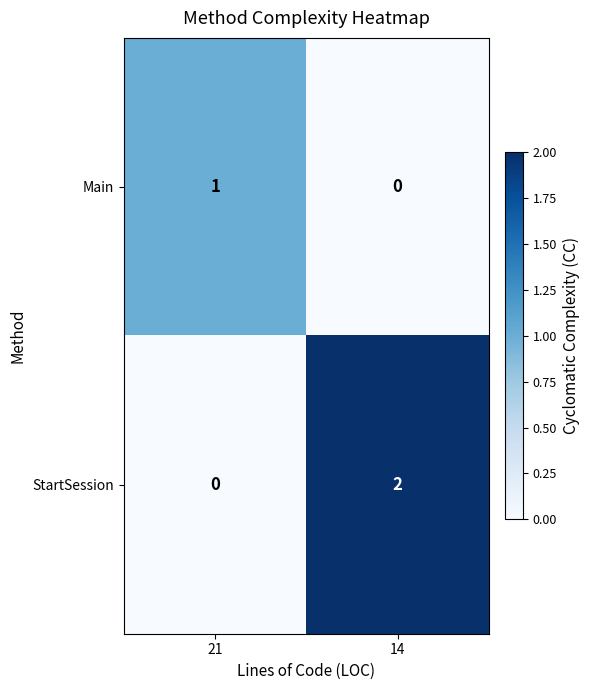

At which category does the chart reach its peak across all series?

14